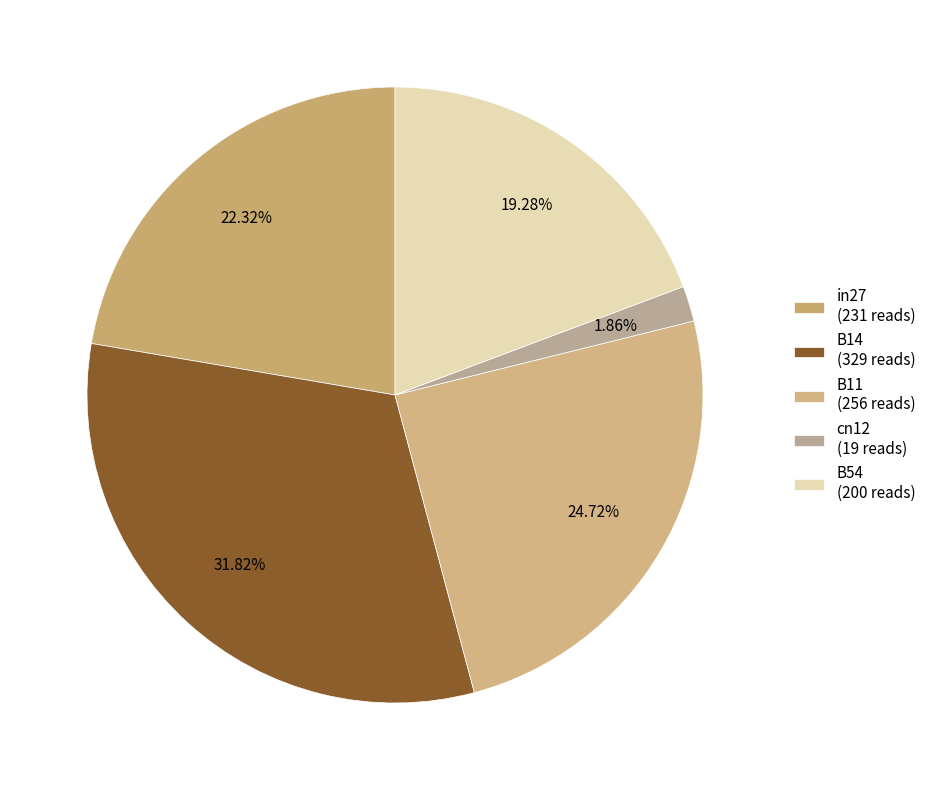

The B54 slice represents 19% of the pie. True or false?

True